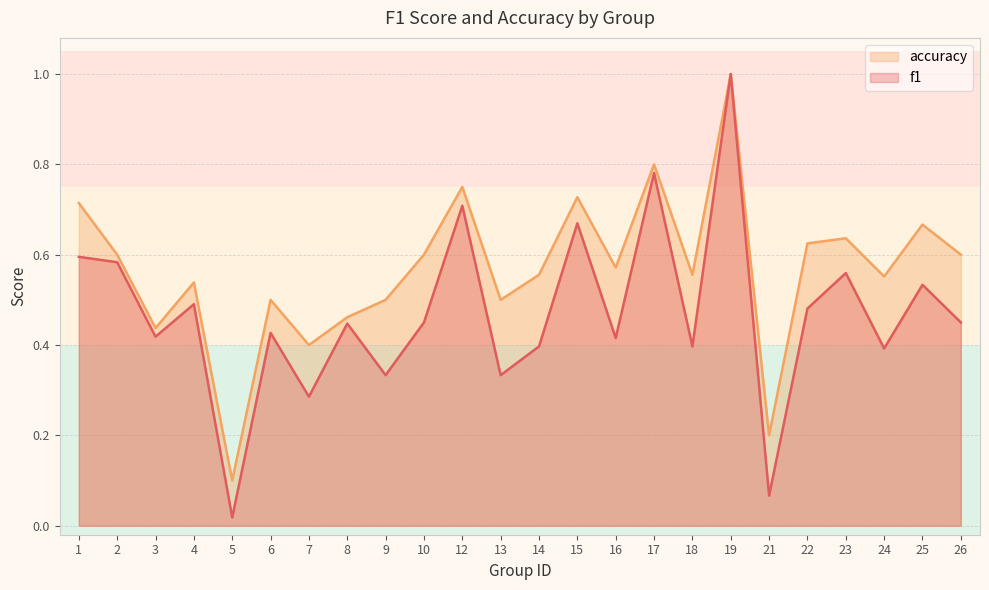

Which series changed the most between 4 and 22?

accuracy